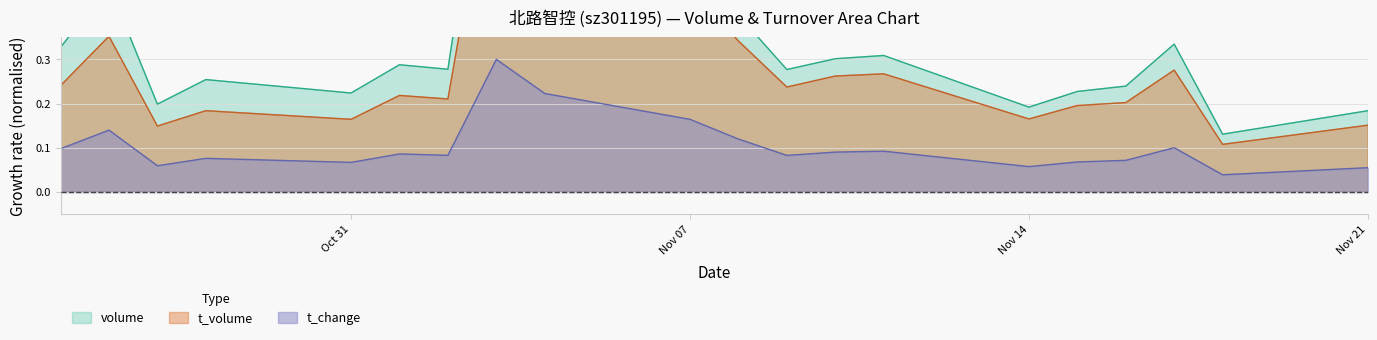

Which series has the widest spread of values?

volume